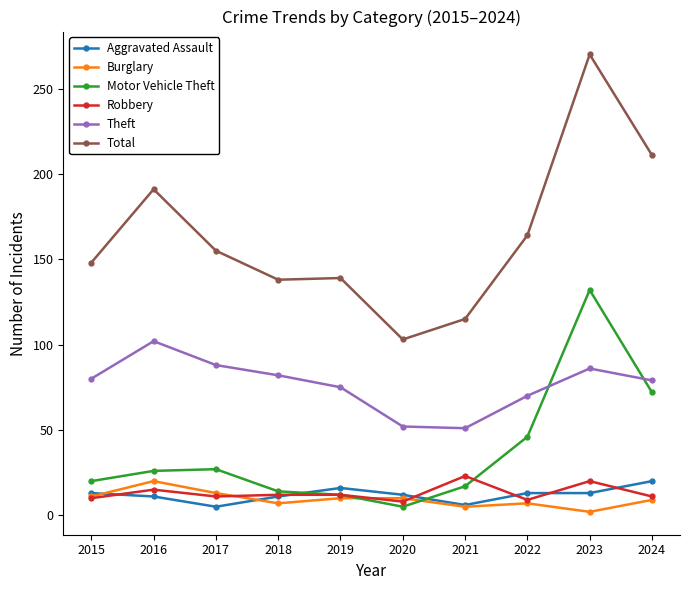

Is it true that Motor Vehicle Theft equals 72 at 2024?

True